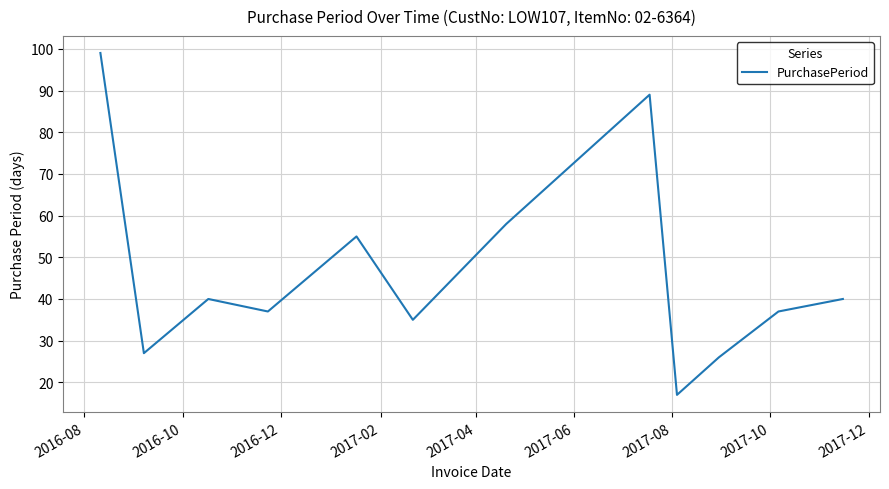

What is the maximum value shown in the chart?

99